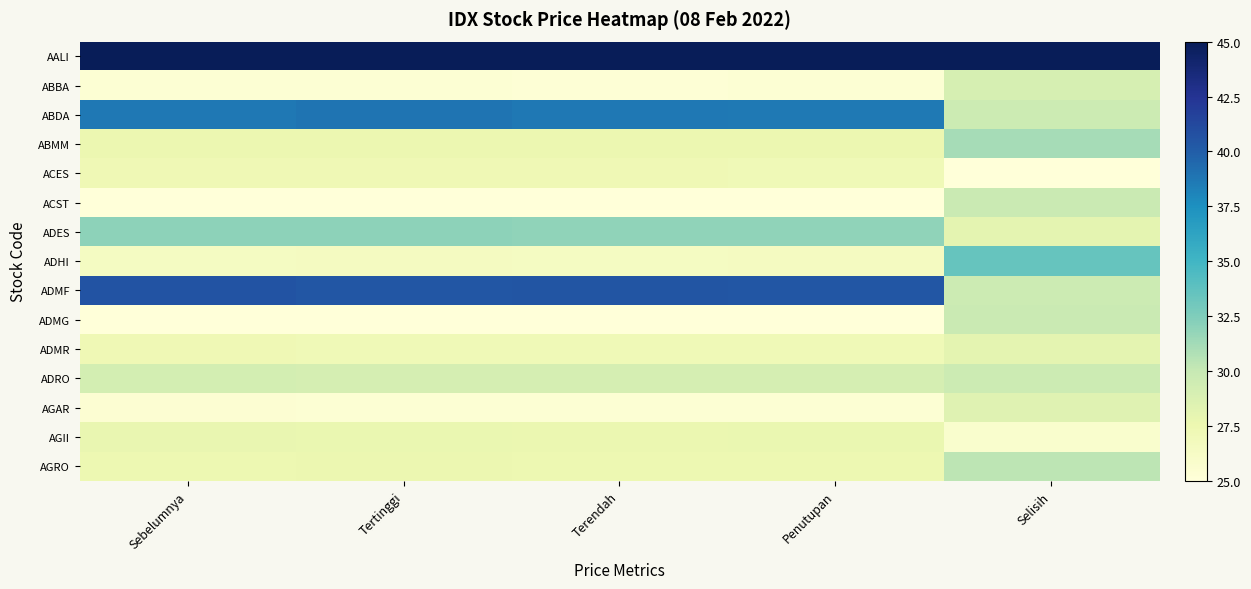

At which category does the chart reach its peak across all series?

Sebelumnya